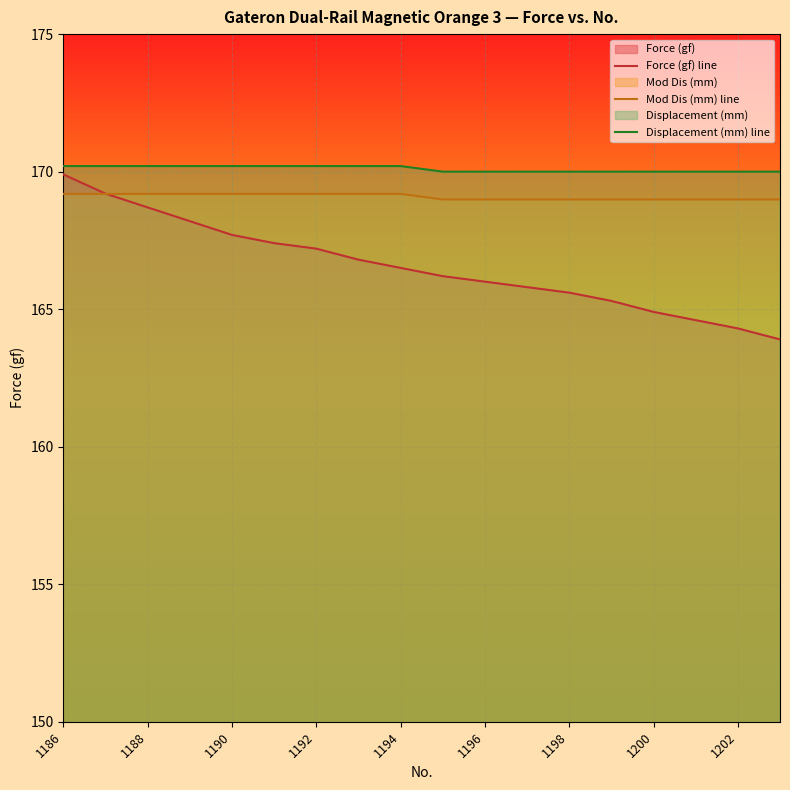

List the series in order of their peak value, highest first.

Displacement (mm) line, Force (gf) line, Mod Dis (mm) line